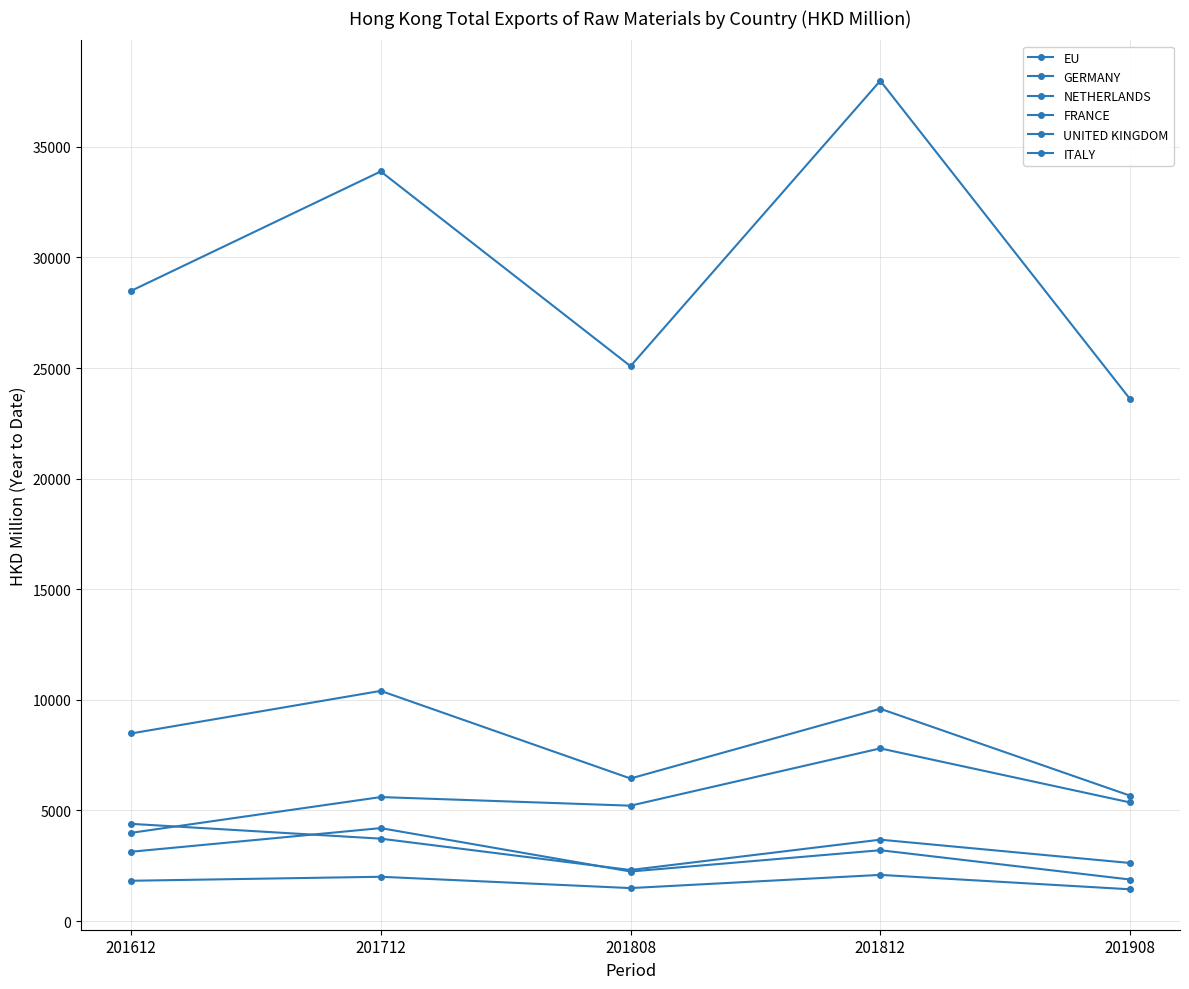

Where is the first local minimum for GERMANY?

201808